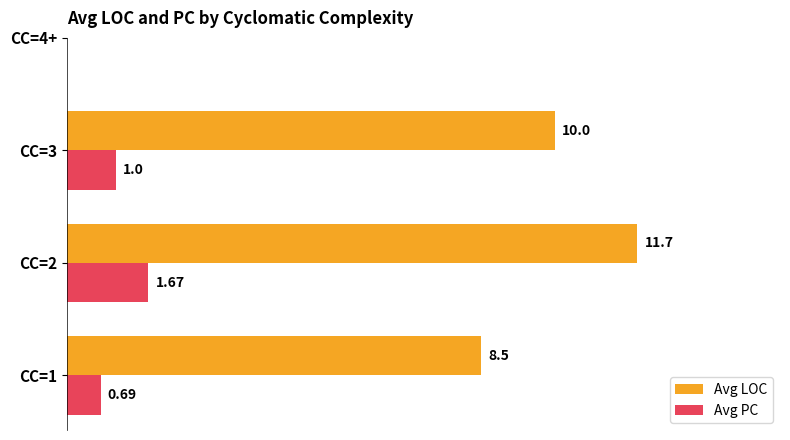

Count the number of categories in the chart.

3